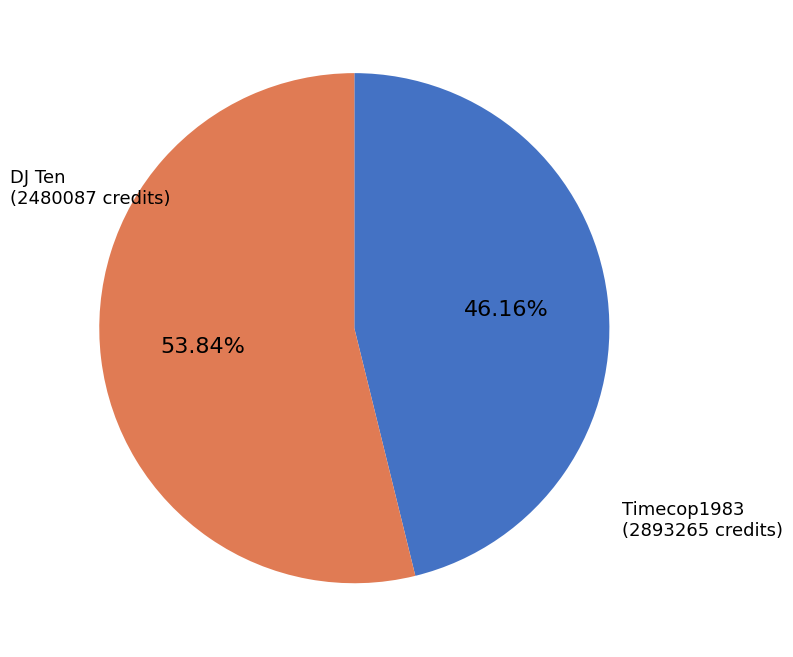

How many segments does this pie chart have?

2